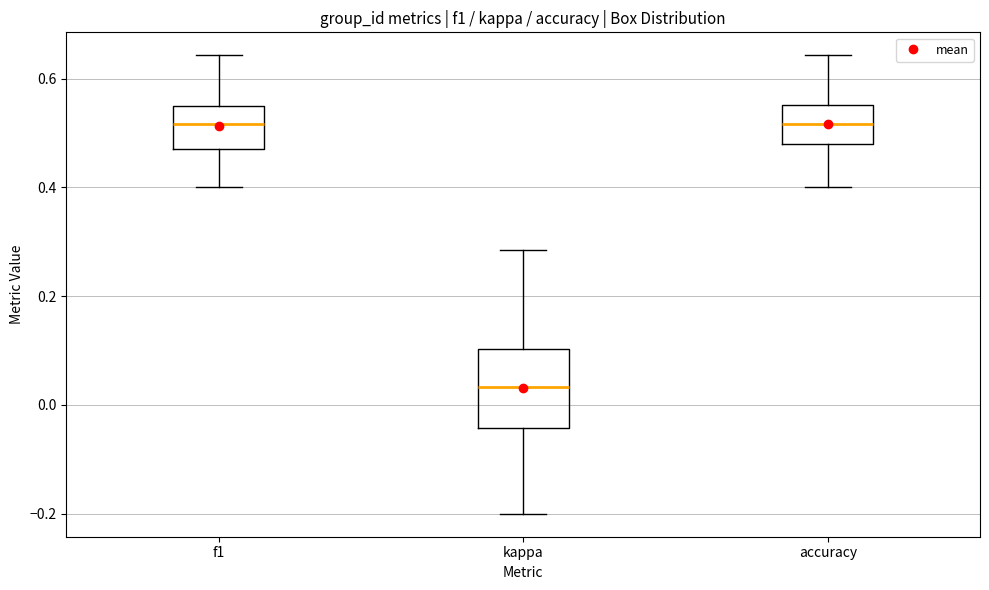

Reading left to right, transcribe this box plot: for each box, give where its median line is, the range the box spans, and where its two whiskers end, as read against the y-axis. The values are not printed on the chart, so give them approximately, as read against the axis.

f1: median 0.52, box 0.48 to 0.56, whiskers 0.40 to 0.64
kappa: median 0.04, box -0.04 to 0.10, whiskers -0.20 to 0.28
accuracy: median 0.52, box 0.48 to 0.56, whiskers 0.40 to 0.64